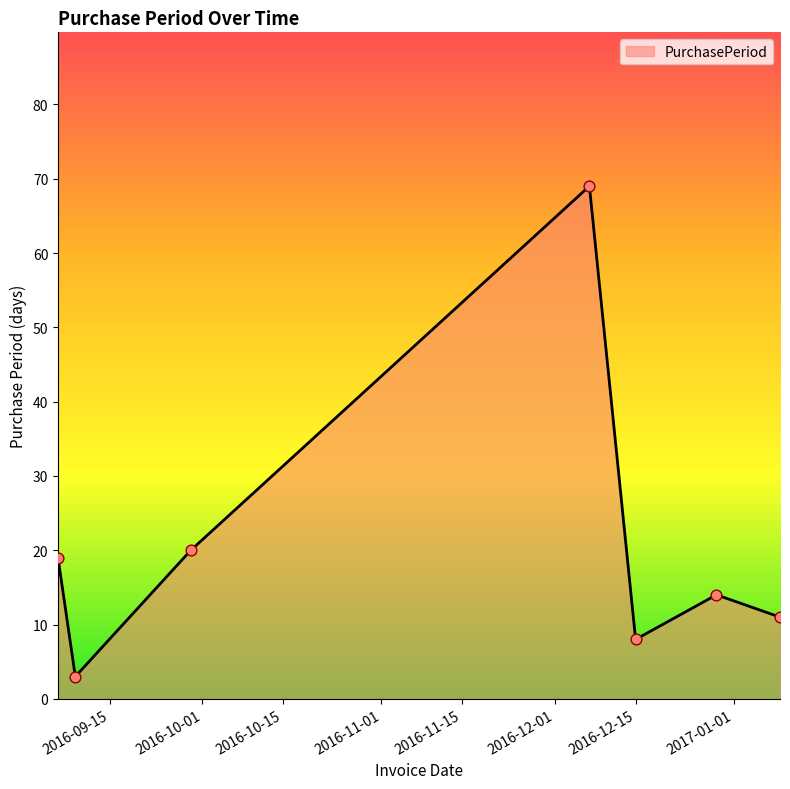

What is the sum of all values?

144